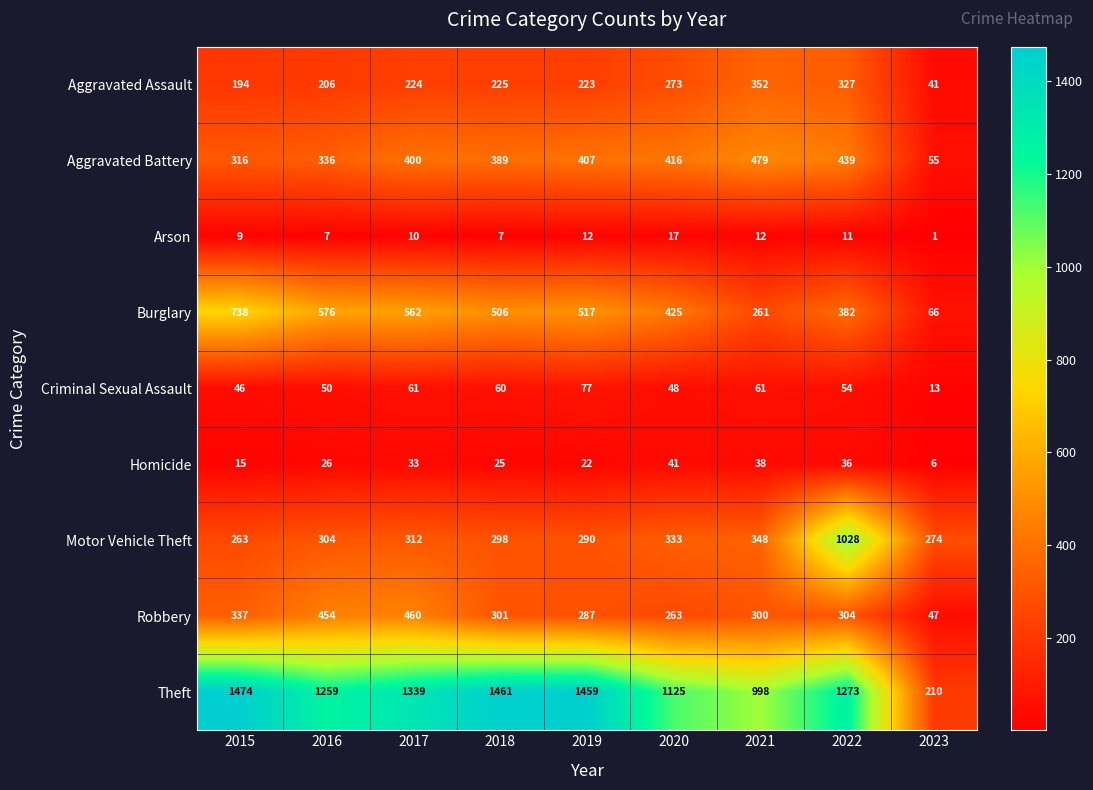

What is the total value across all series at 2023?

713